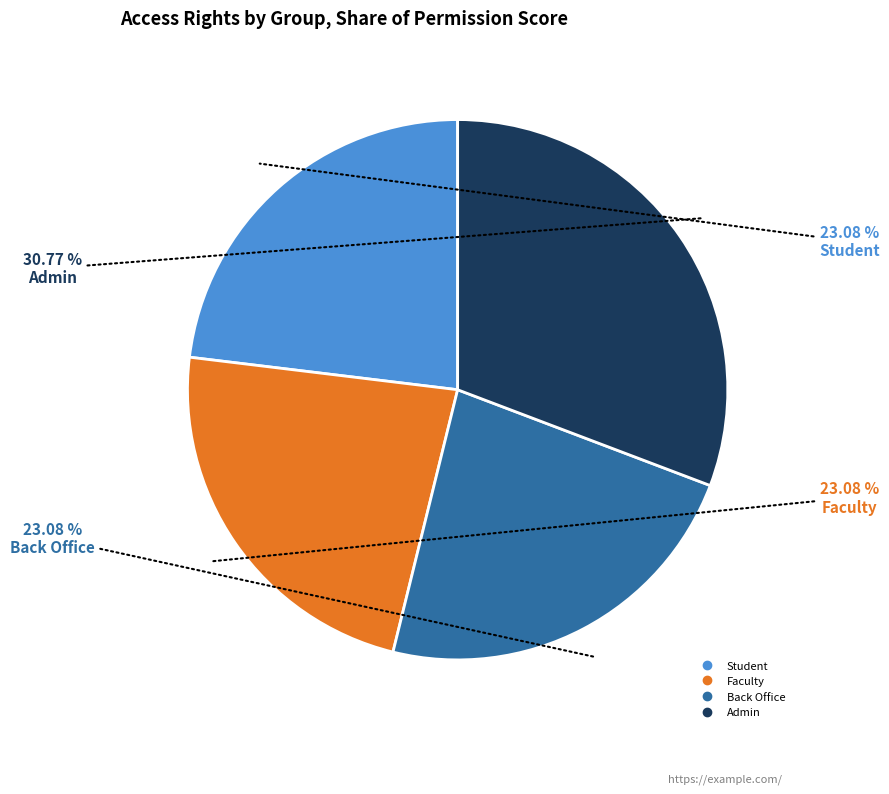

Is there any slice that represents more than half of the pie?

No